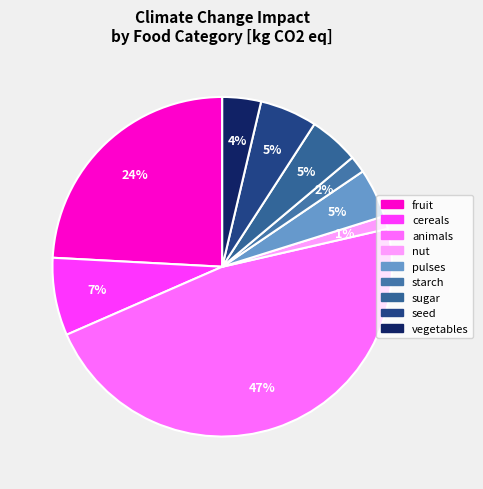

Is there any slice that represents more than half of the pie?

No